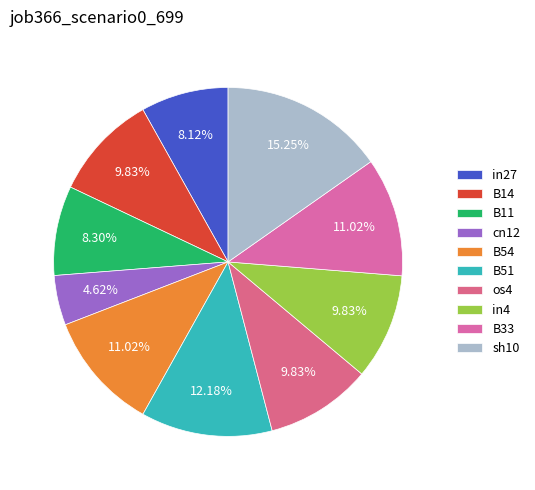

How many segments does this pie chart have?

10